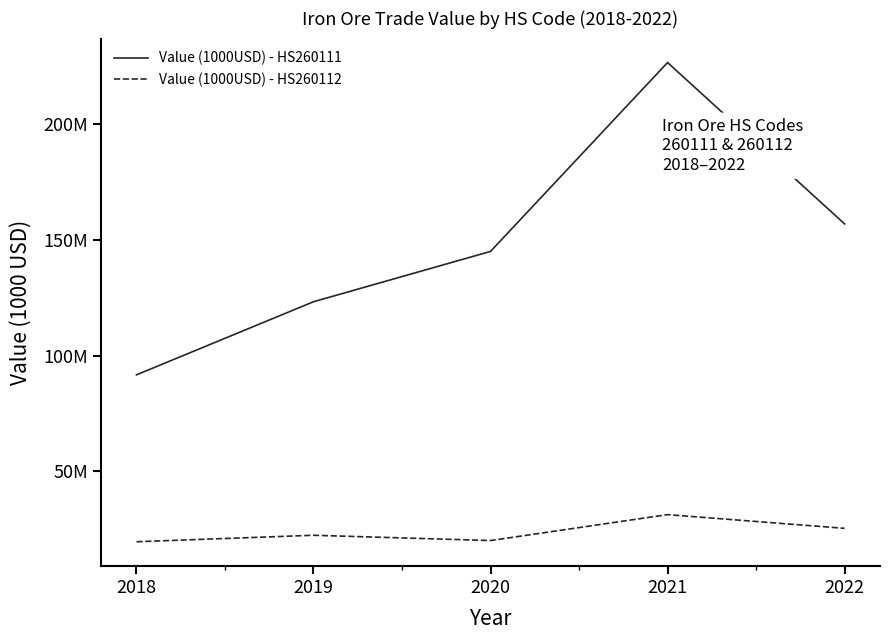

True or false: Value (1000USD) - HS260111 has a value of 156246904.5 at 2018.

False